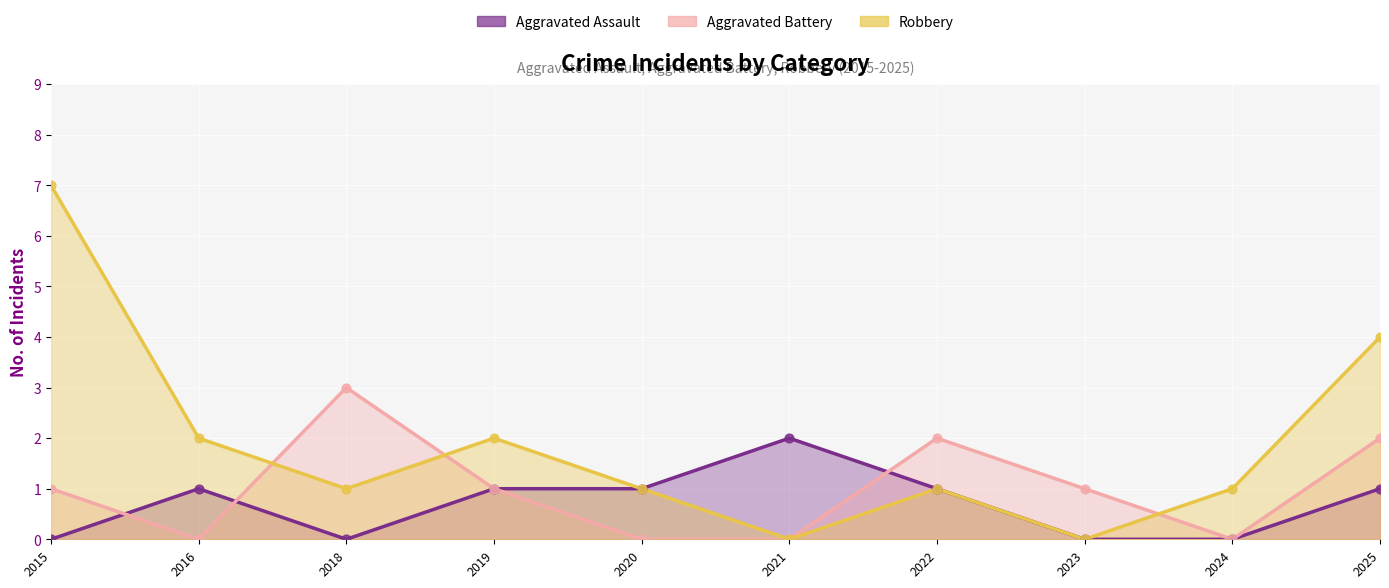

Is the value of Aggravated Battery at 2015 greater than the value of Robbery at 2015?

No